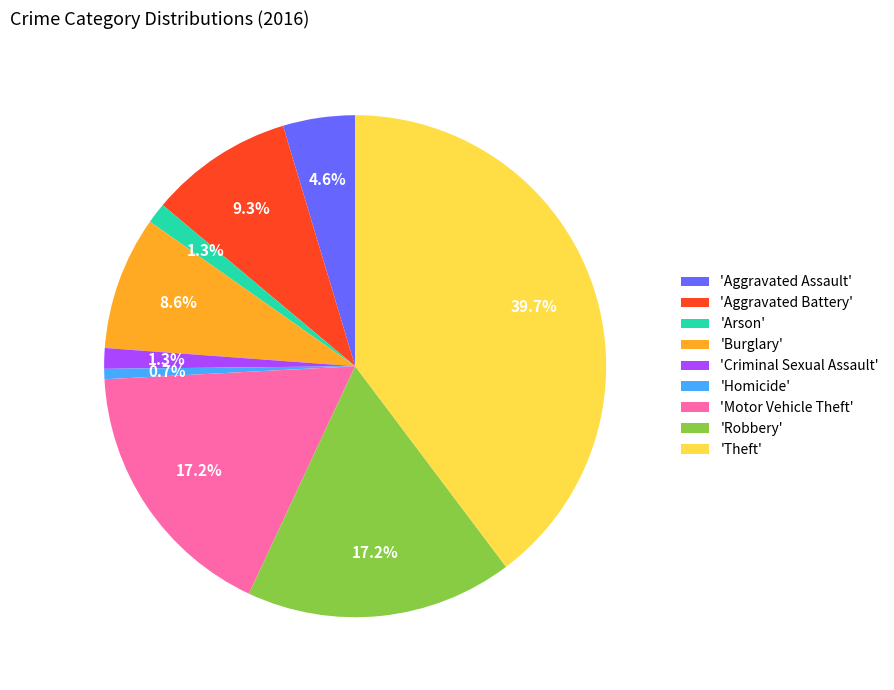

Is there a majority slice in this chart?

No